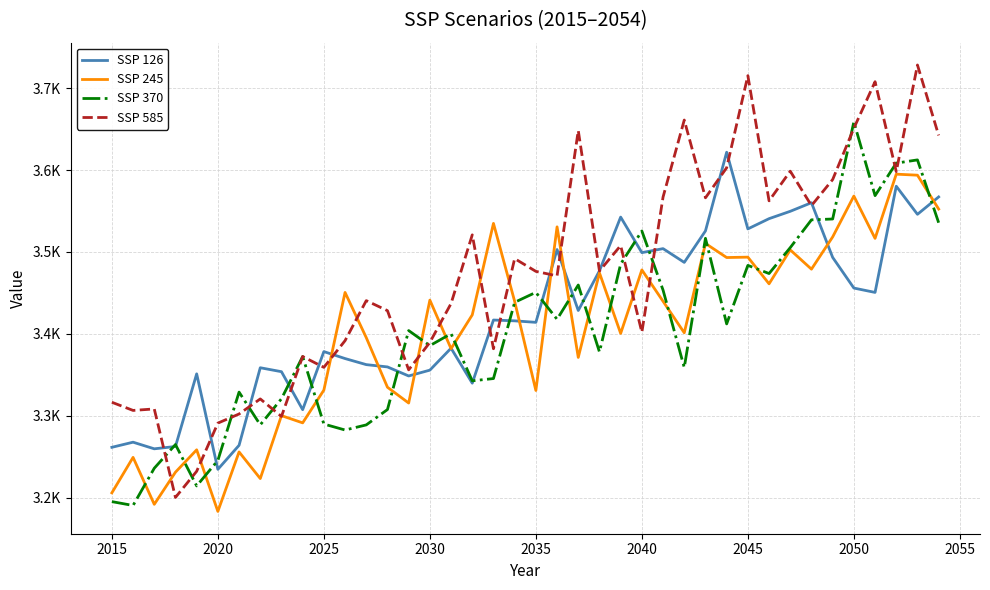

Reading left to right, what are all the values shown in this chart?

SSP 126: 3261.6	3267.8	3259.8	3262.6	3351.2	3234.7	3264.0	3358.7	3353.9	3307.5	3378.4	3369.9	3362.5	3359.7	3348.7	3355.8	3382.6	3339.9	3417.0	3416.0	3414.1	3503.0	3428.6	3477.0	3542.6	3499.2	3504.1	3487.3	3525.7	3621.8	3528.2	3540.7	3549.7	3560.2	3493.4	3456.0	3450.7	3580.3	3546.0	3567.2
SSP 245: 3206.0	3249.3	3192.0	3231.2	3258.5	3183.4	3255.9	3223.4	3300.3	3291.4	3331.4	3450.6	3395.5	3334.9	3315.6	3441.2	3382.0	3423.2	3534.9	3439.7	3331.0	3530.7	3371.3	3474.5	3400.6	3478.1	3439.8	3401.4	3510.4	3493.2	3493.7	3461.2	3502.6	3479.0	3518.4	3568.3	3516.6	3595.0	3593.8	3552.4
SSP 370: 3195.3	3190.6	3236.0	3265.0	3214.5	3245.6	3329.0	3289.0	3320.8	3372.4	3290.0	3282.7	3288.9	3307.7	3404.1	3385.7	3400.3	3342.8	3345.5	3438.6	3450.7	3417.9	3459.7	3378.0	3485.3	3525.6	3453.5	3358.9	3516.7	3412.2	3483.7	3473.7	3505.4	3539.2	3540.3	3658.9	3568.8	3608.5	3612.4	3535.8
SSP 585: 3316.6	3306.6	3308.4	3200.4	3232.3	3291.1	3302.3	3320.7	3299.3	3372.4	3359.2	3391.8	3440.6	3428.4	3356.1	3389.7	3437.1	3520.9	3381.9	3491.9	3476.4	3470.8	3648.3	3476.8	3507.8	3402.0	3567.1	3661.1	3566.1	3602.8	3715.2	3562.4	3598.7	3556.6	3588.4	3651.0	3707.8	3598.1	3728.3	3642.3